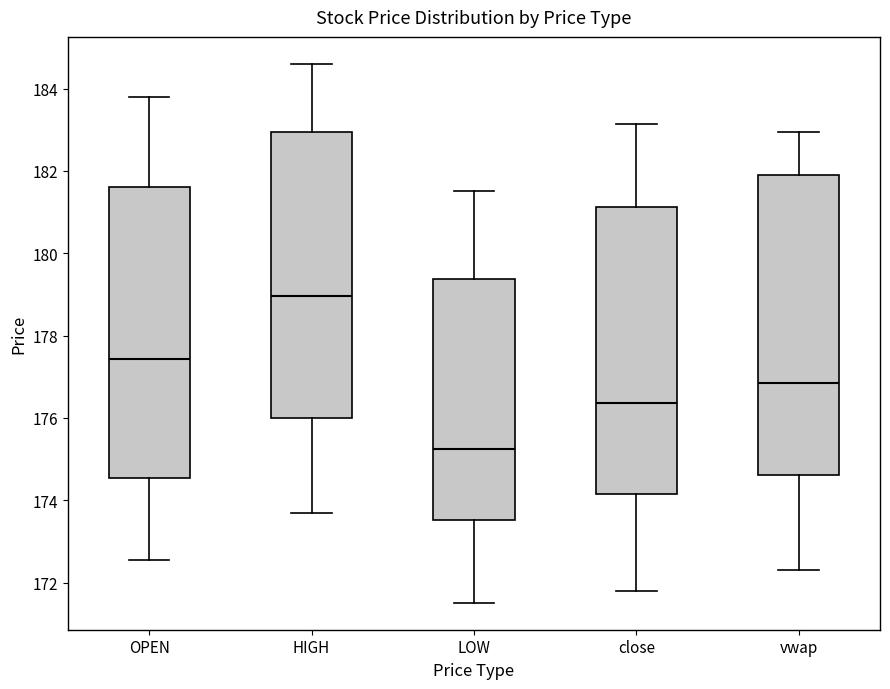

Which box's median line is the highest?

HIGH